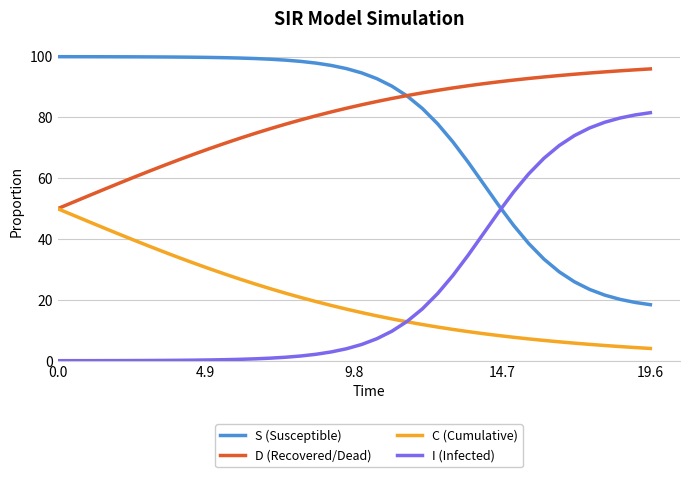

True or false: I (Infected) and S (Susceptible) intersect in this chart.

True